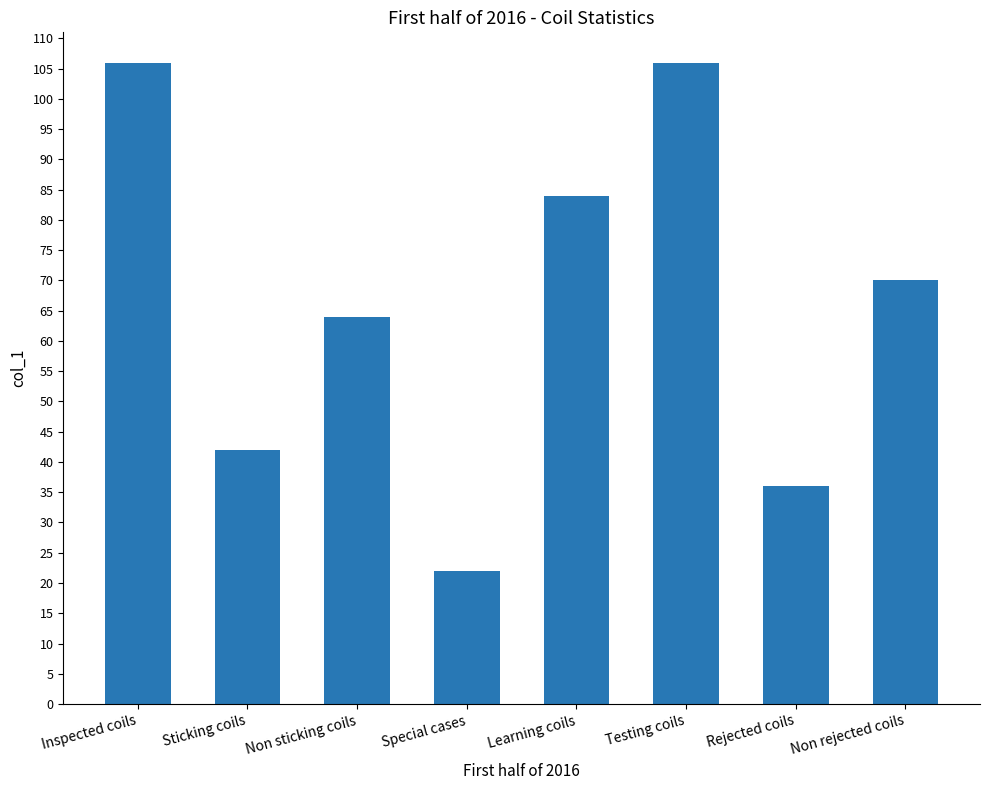

What is the sum of the values at Learning coils and Testing coils?

190